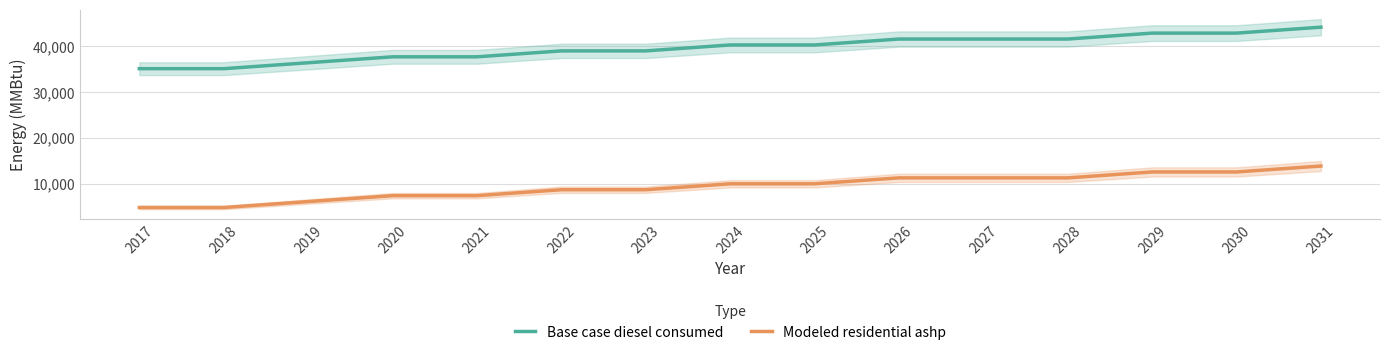

What is the sum of all Modeled residential ashp values?

140464.1